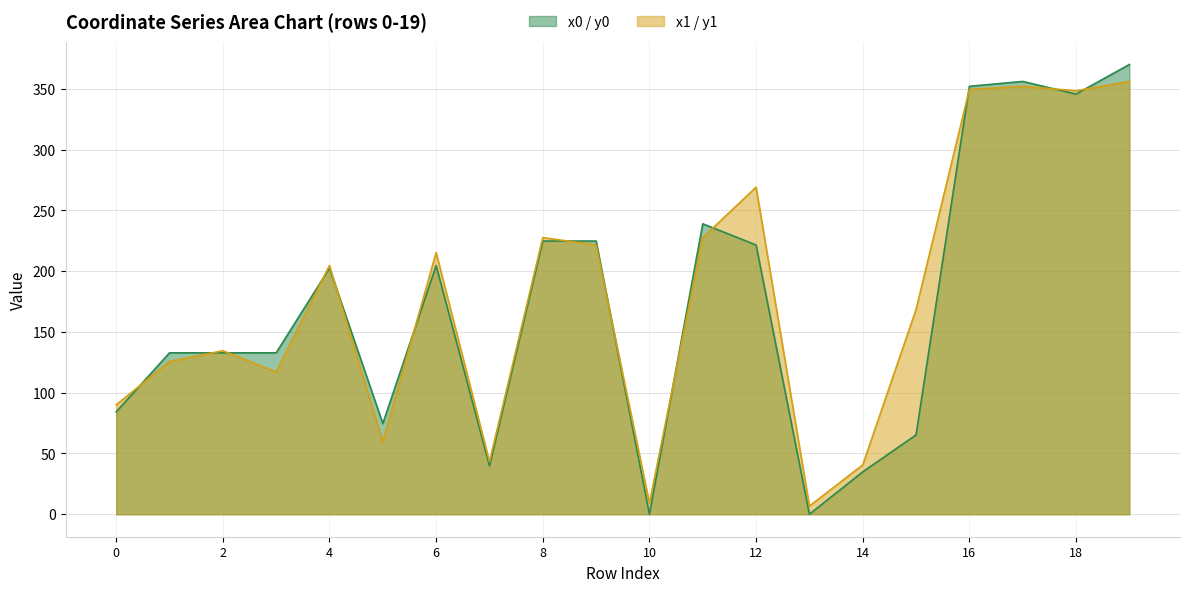

Which series has the largest total across all categories?

x1 / y1